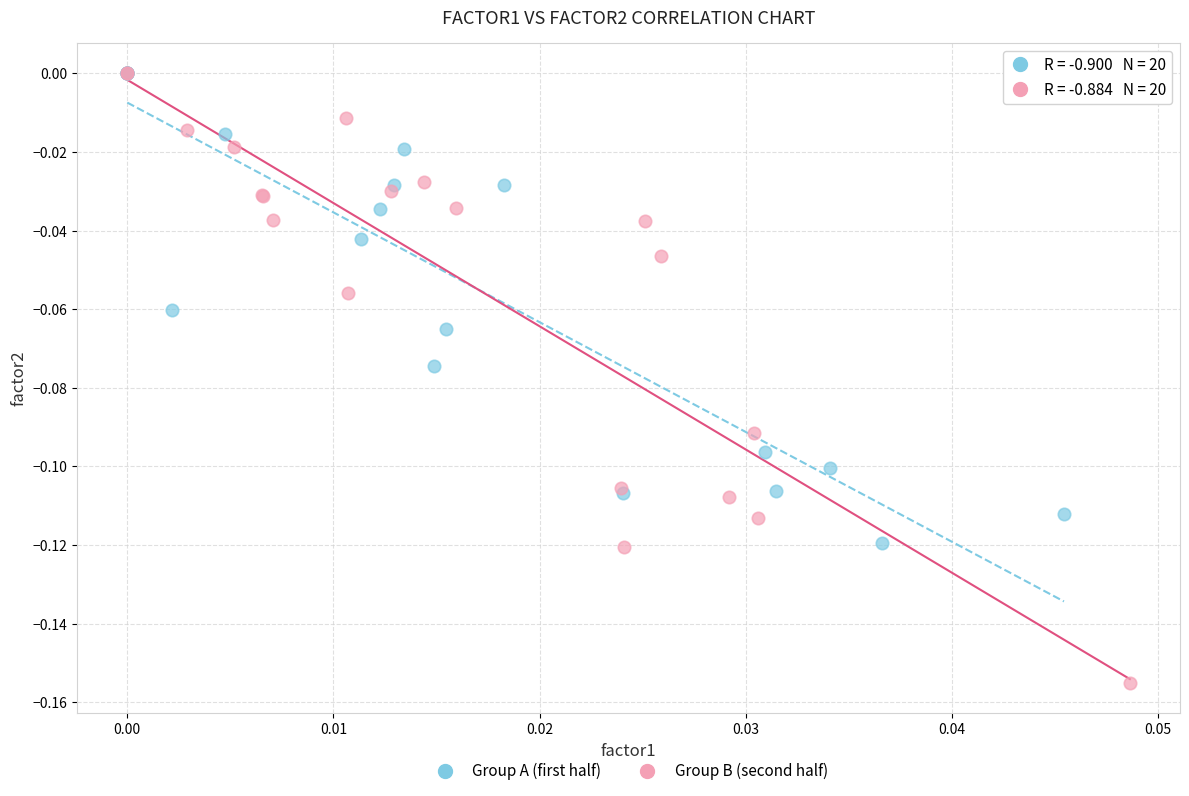

Which series reaches the minimum Y coordinate?

Group B (second half)